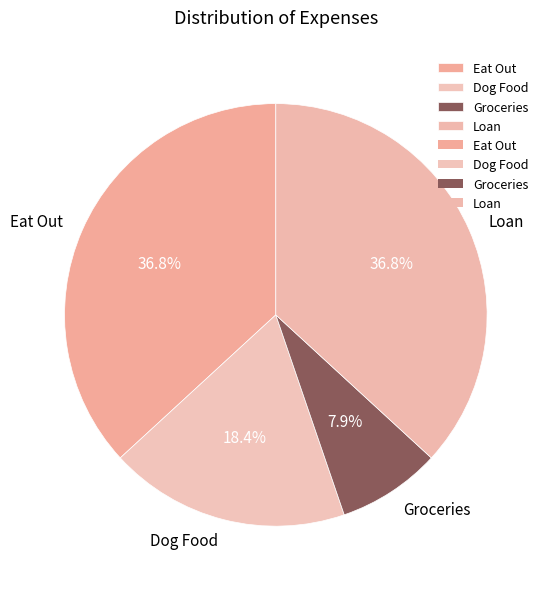

Is the sum of Loan and Dog Food greater than half?

Yes